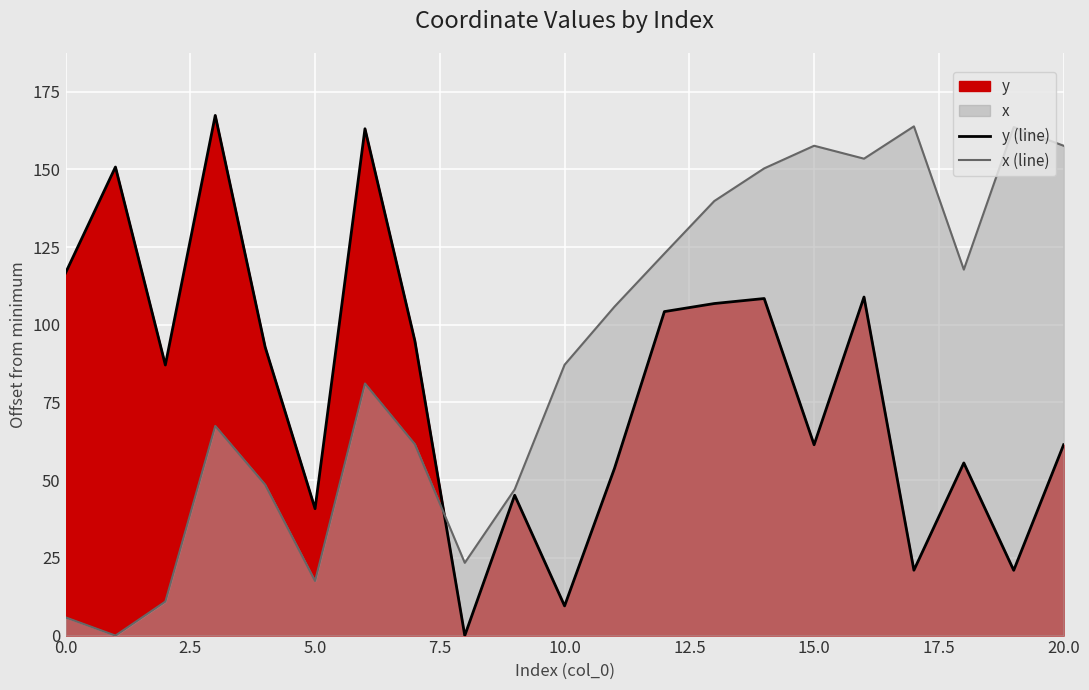

Which series has the widest spread of values?

y (line)